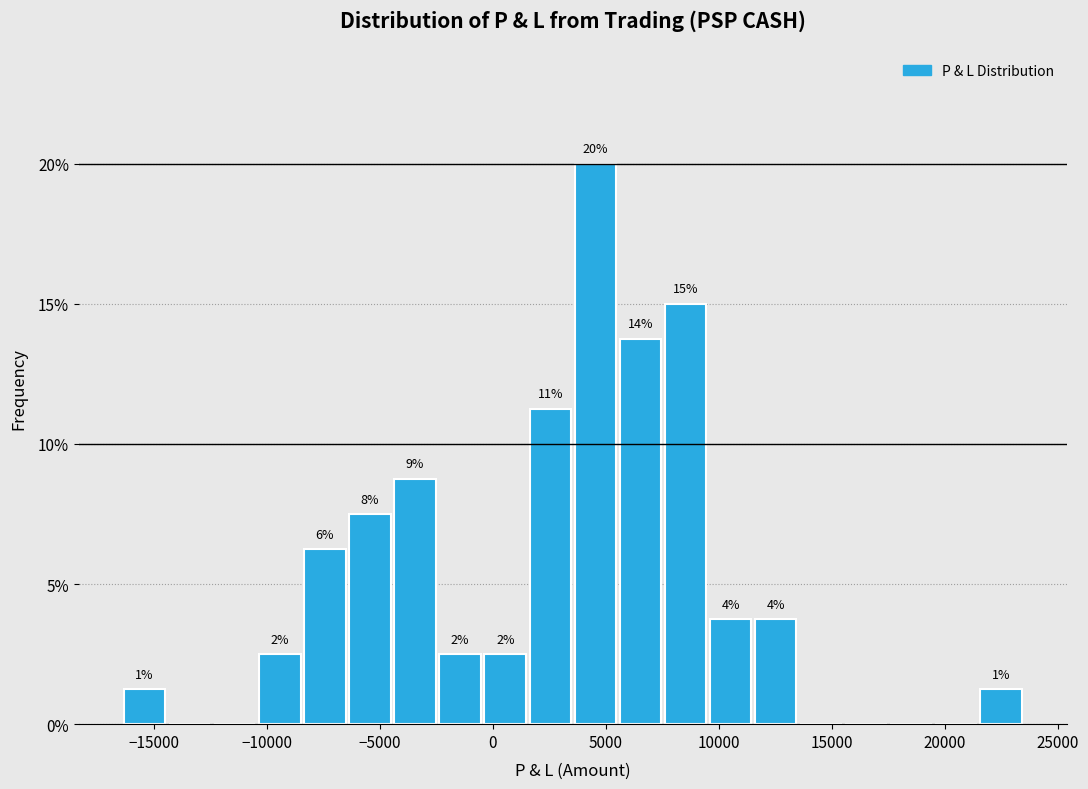

Read against the x-axis, roughly where is the centre of the tallest bar?

4500